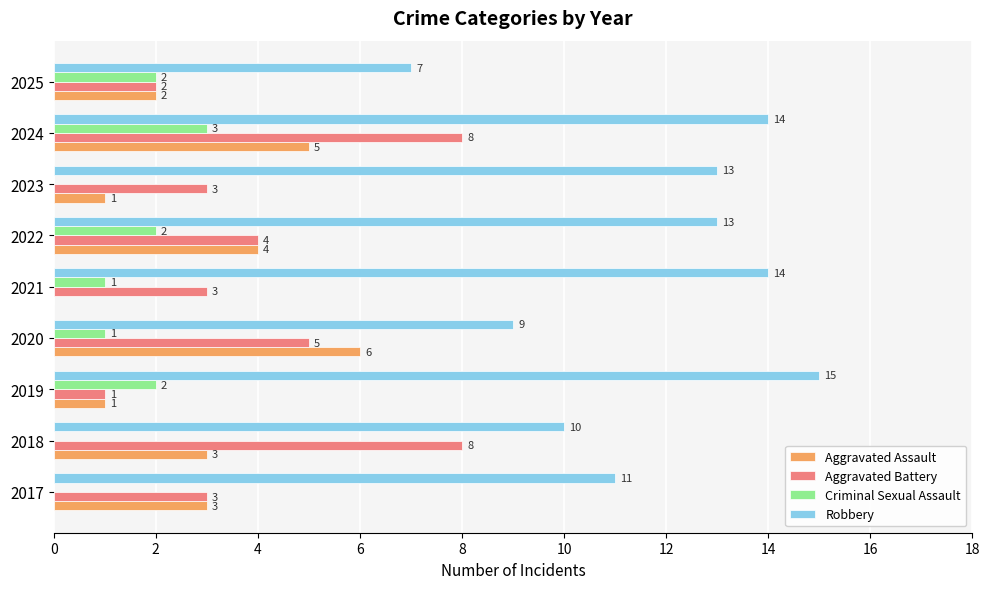

What is the sum of all Aggravated Battery values?

37